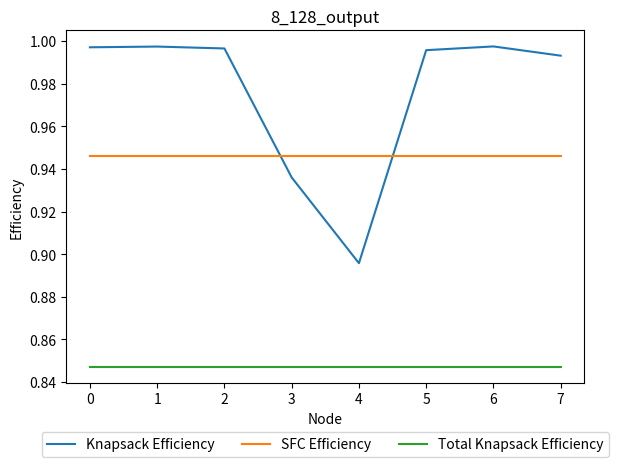

How many lines are shown in the chart?

3